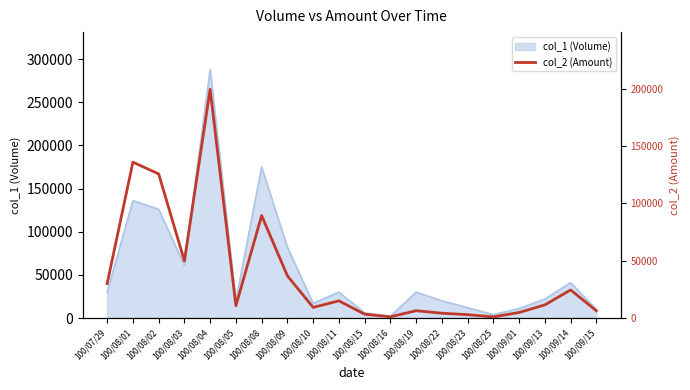

True or false: the data has more than 1 interior local peaks.

True